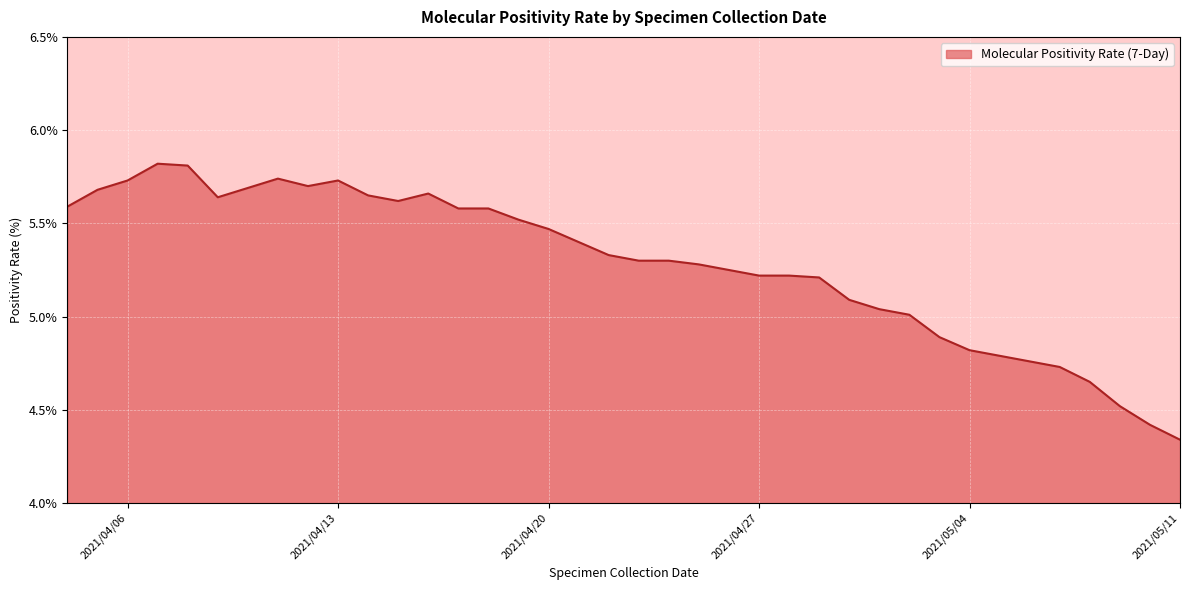

What is the maximum value shown in the chart?

5.8